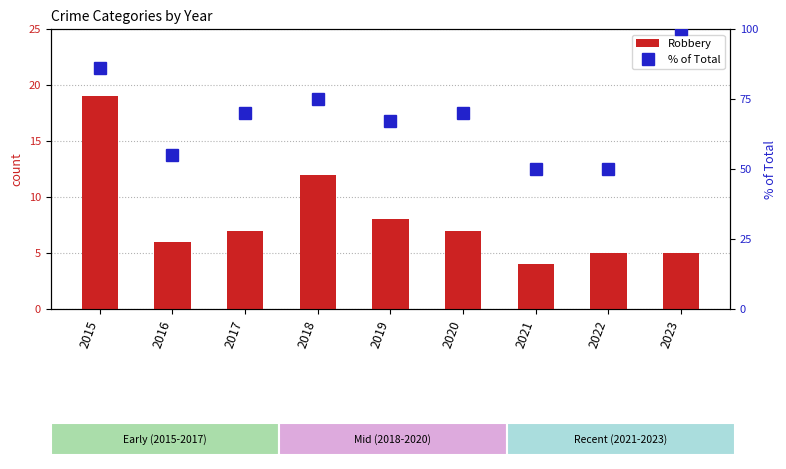

What is the spread (max minus min) of values at 2016?

49